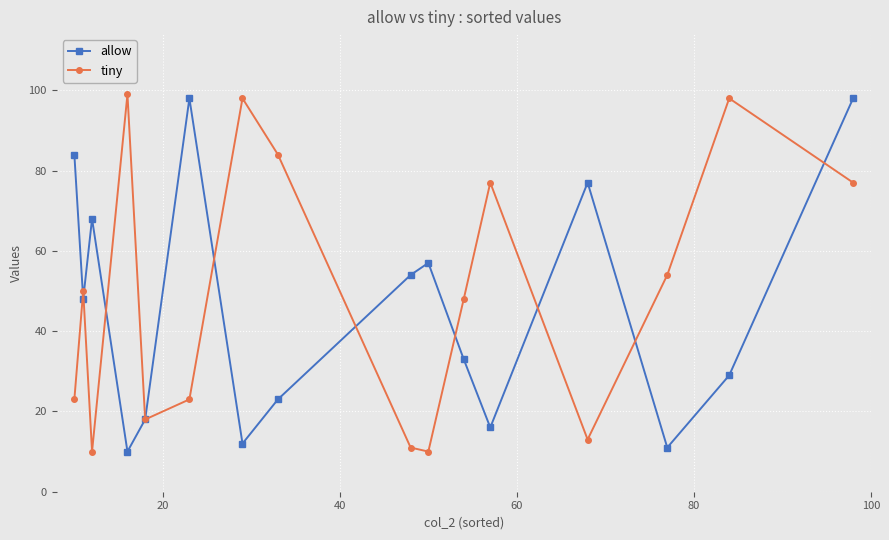

Reading right to left, what are all the values shown in this chart?

allow: 98	29	11	77	16	33	57	54	23	12	98	18	10	68	48	84
tiny: 77	98	54	13	77	48	10	11	84	98	23	18	99	10	50	23